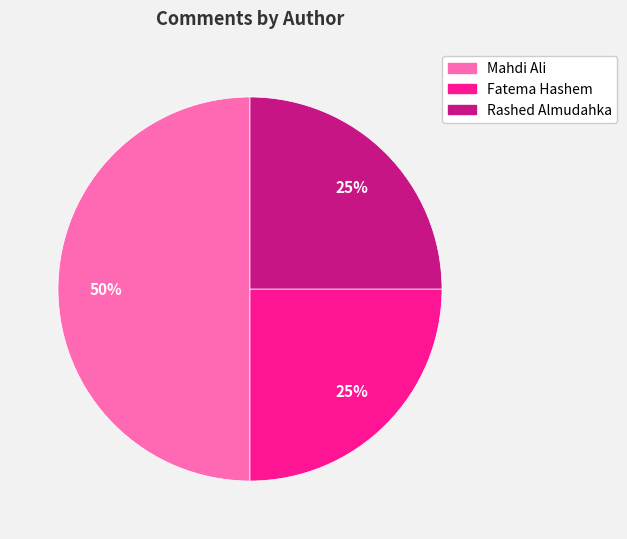

How many segments does this pie chart have?

3